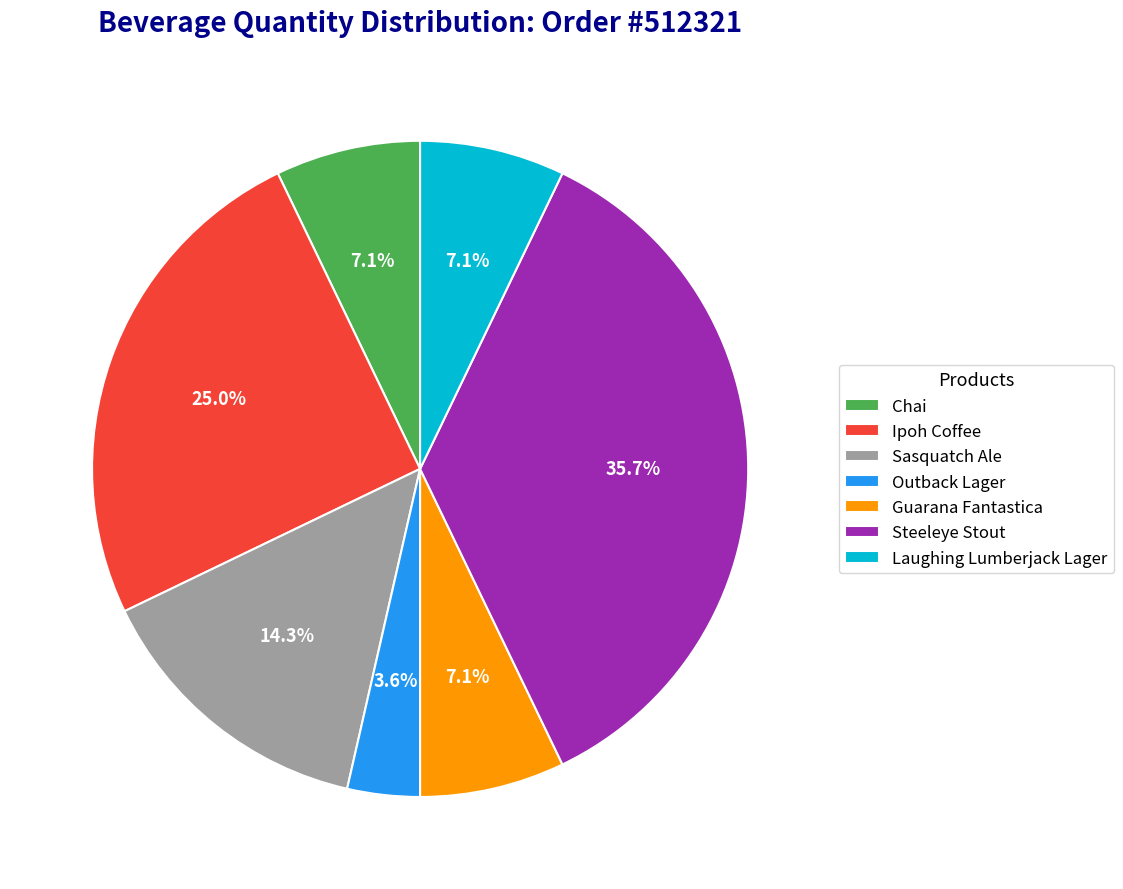

Count the number of slices in the pie.

7